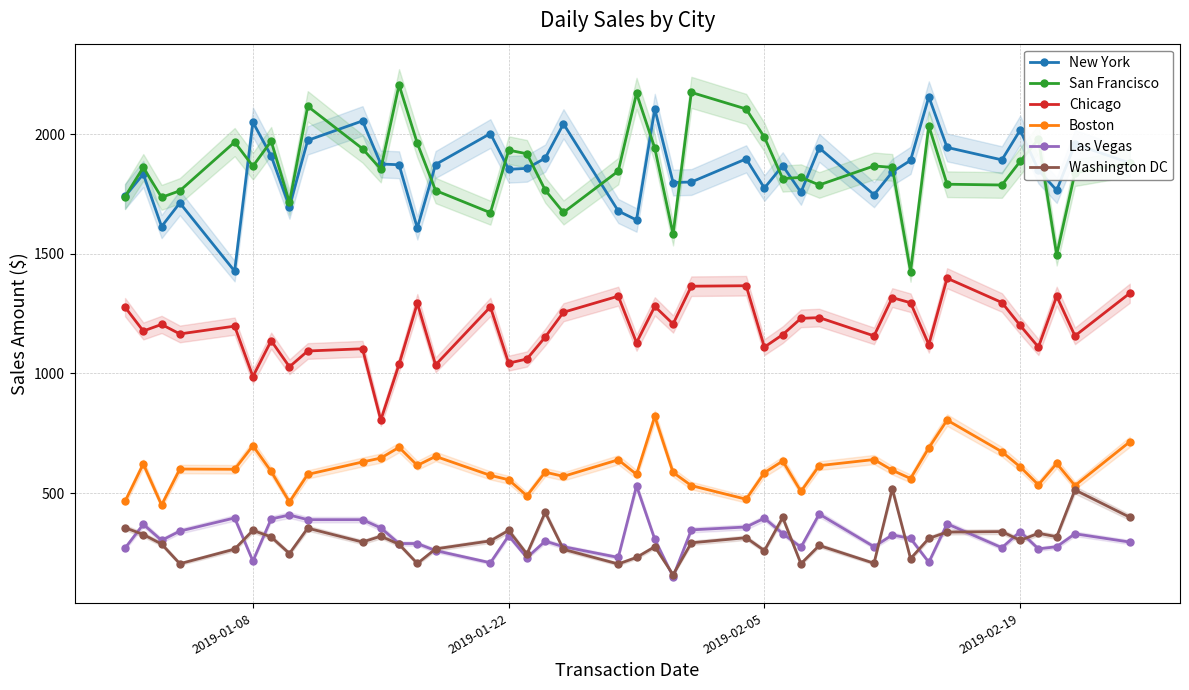

What is the maximum value for Washington DC?

518.1